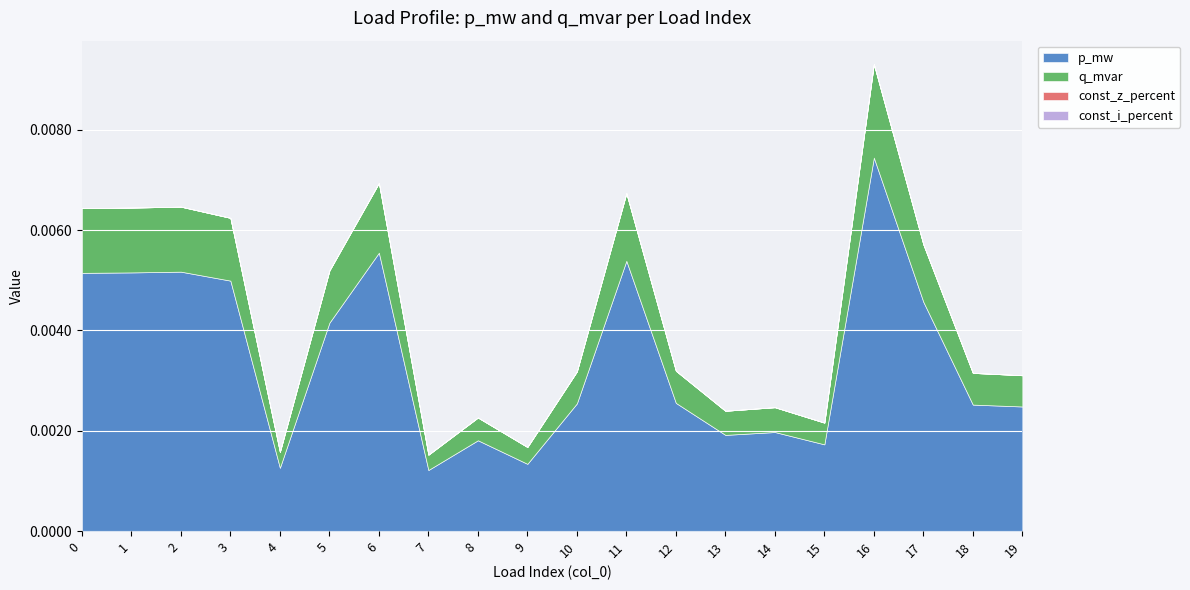

True or false: q_mvar and const_z_percent cross at least once.

False